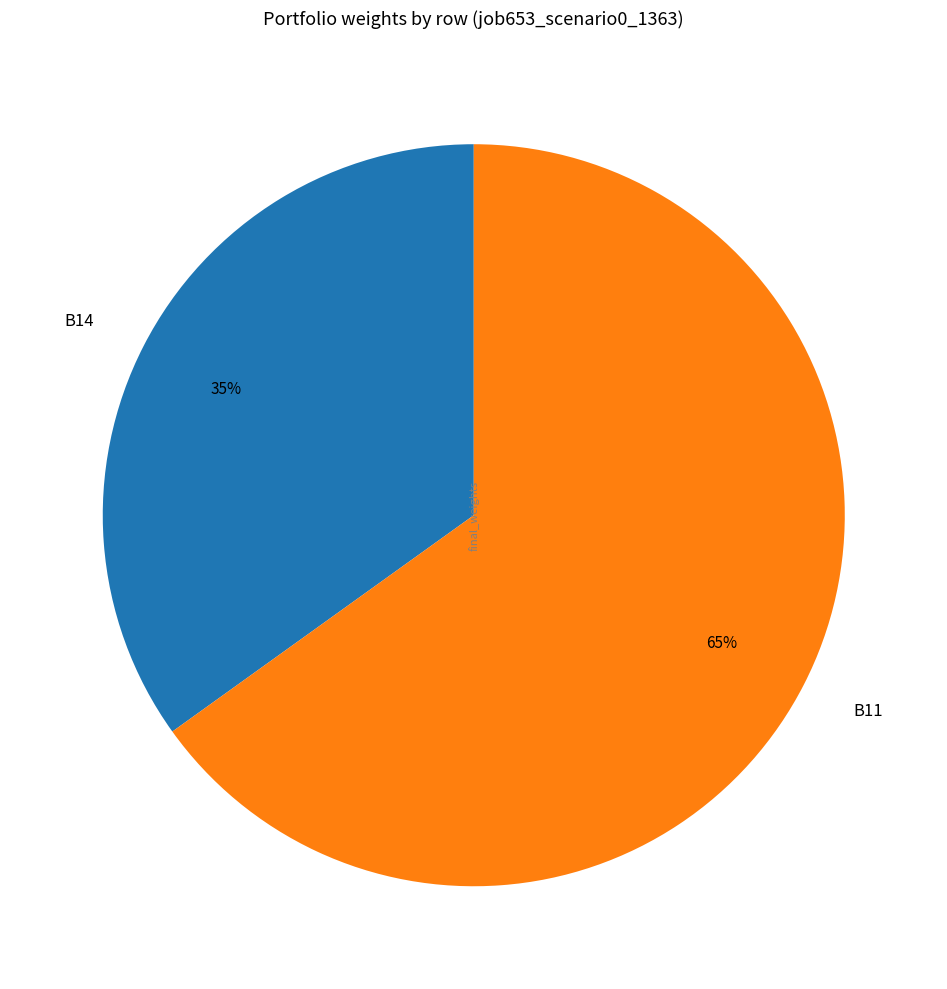

Is it true that B11 is 65% of the pie?

True